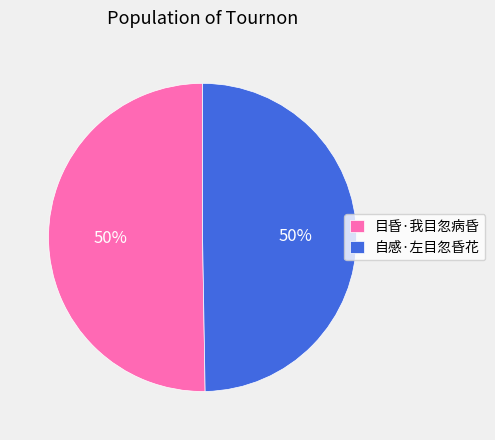

To the nearest percent, what percentage of the pie is 目昏·我目忽病昏?

50%